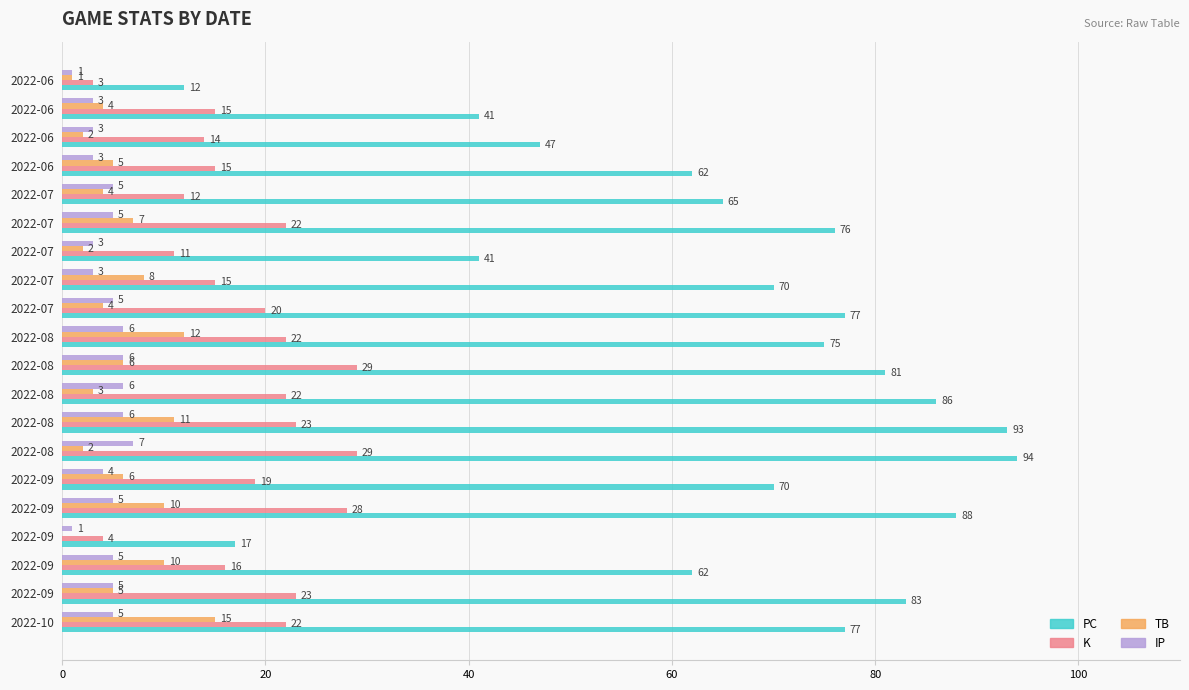

How many series are shown in this chart?

4